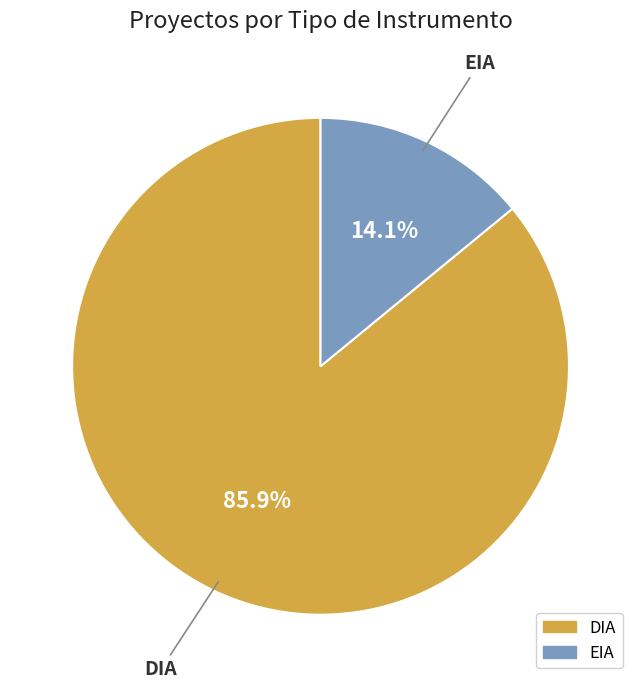

Which category has the biggest portion of the pie?

DIA